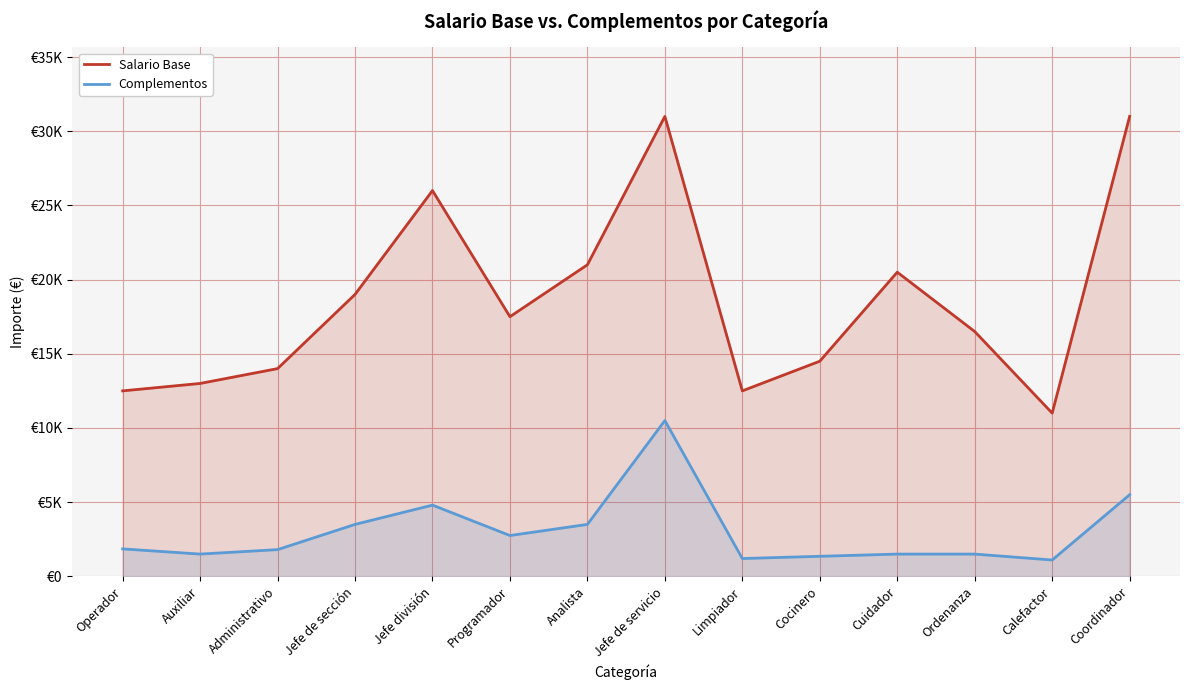

What is the minimum value for Complementos?

1100